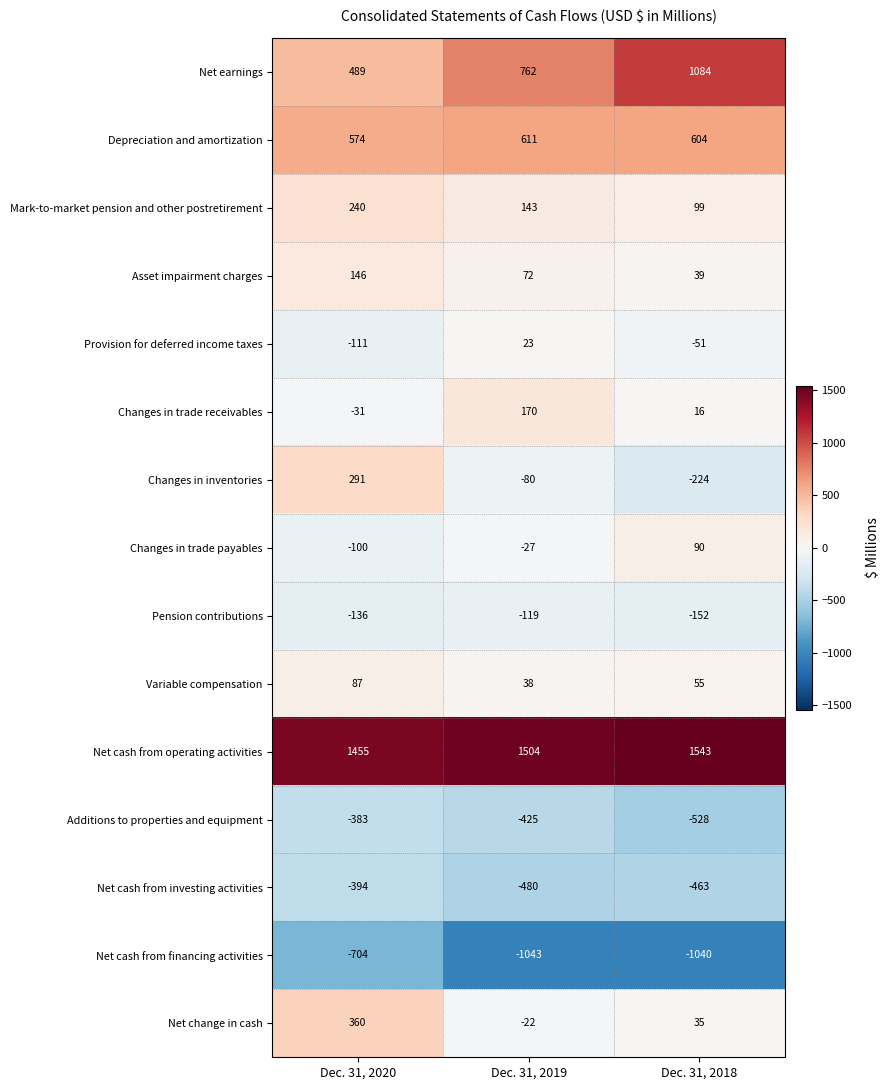

What is the approximate value of Net earnings at Dec. 31, 2020, to the nearest 100?

500